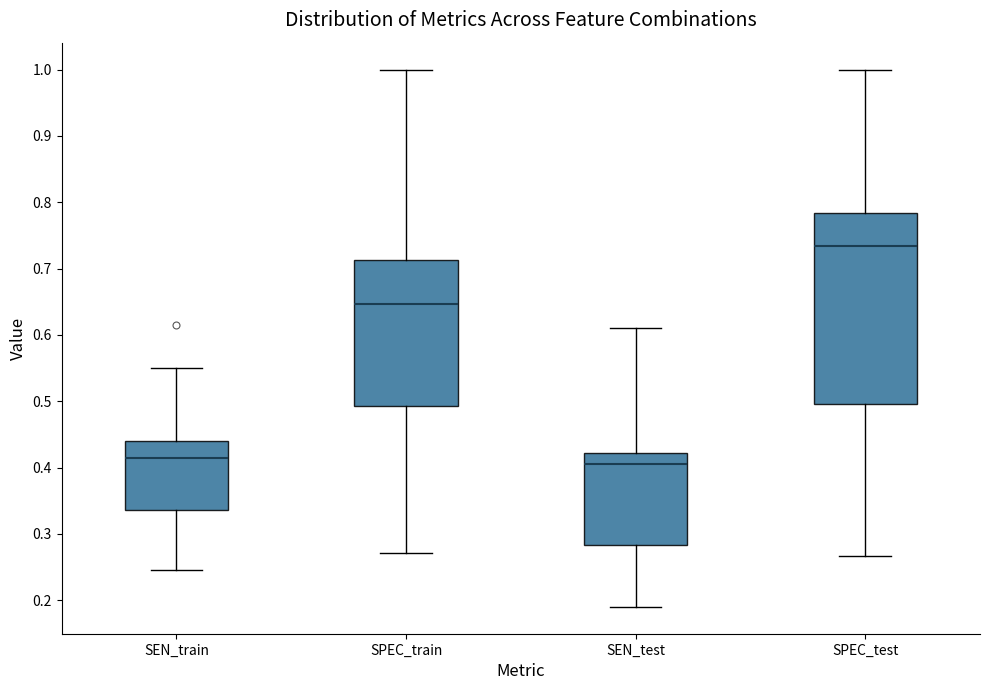

Comparing the boxes themselves (not the whiskers), which one is the tallest?

SPEC_test